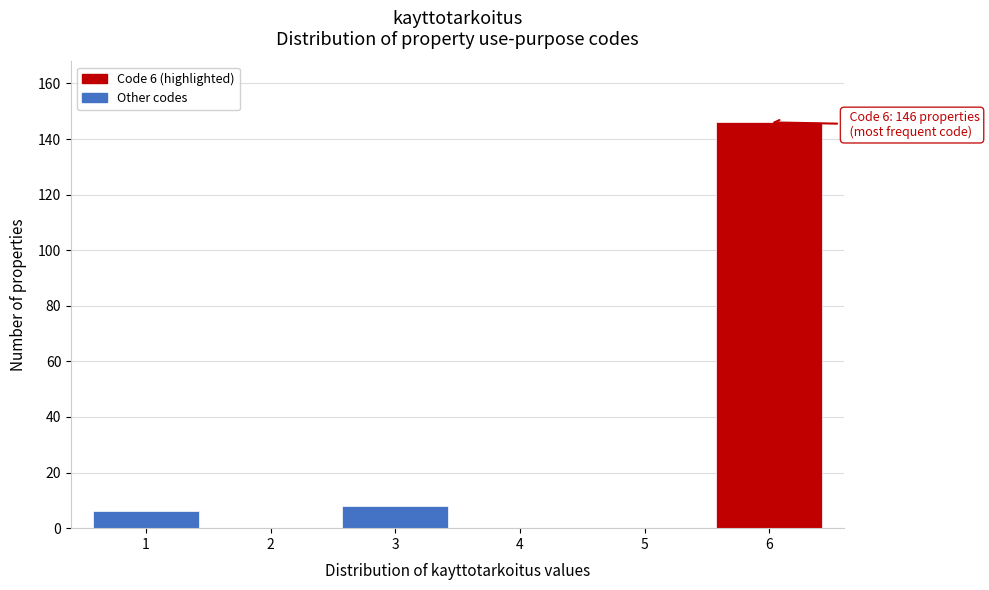

Reading left to right, list all the values displayed in this chart.

1=6	2=0	3=8	4=0	5=0	6=146